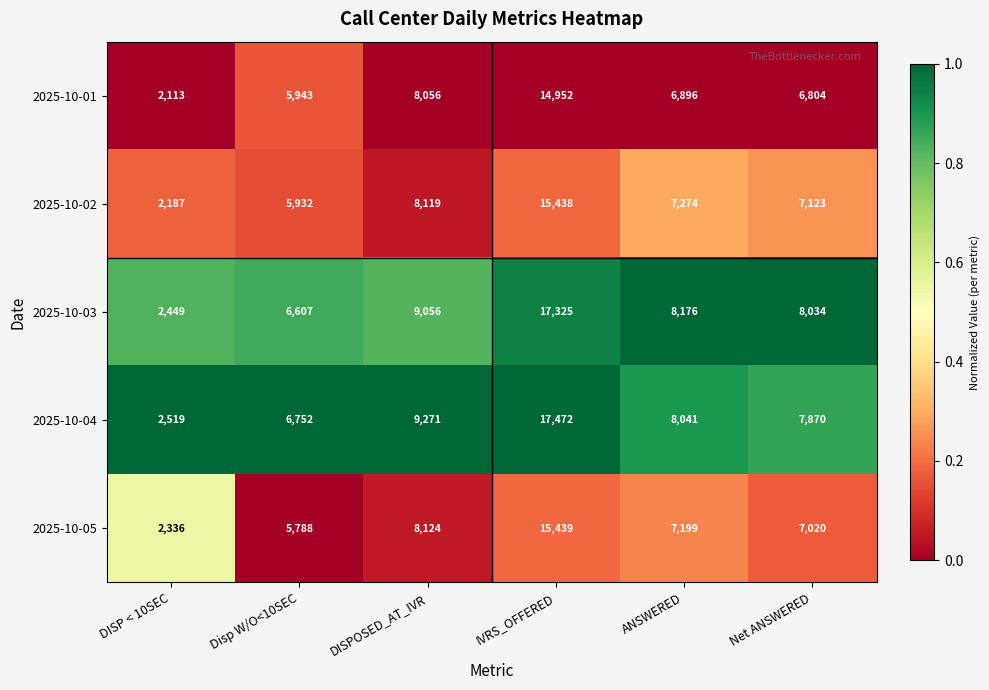

Rank the series by their maximum value, from lowest to highest.

2025-10-01, 2025-10-02, 2025-10-05, 2025-10-03, 2025-10-04